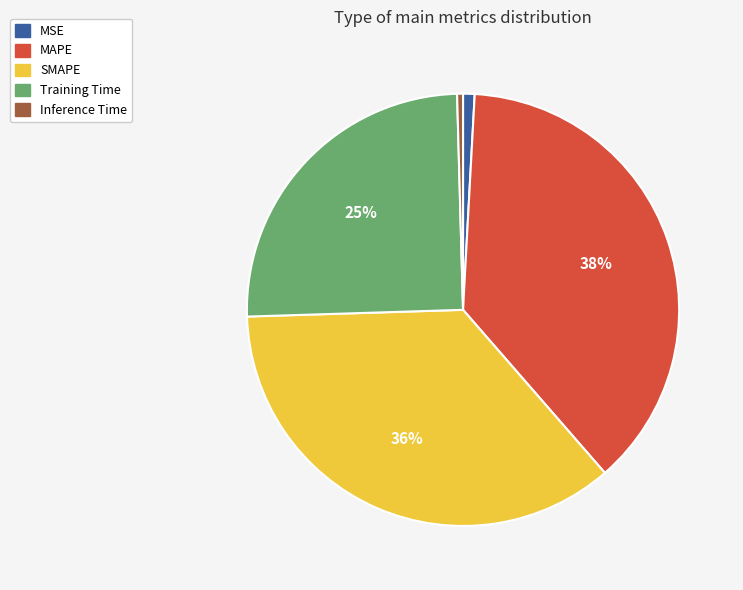

Which category has the biggest portion of the pie?

MAPE